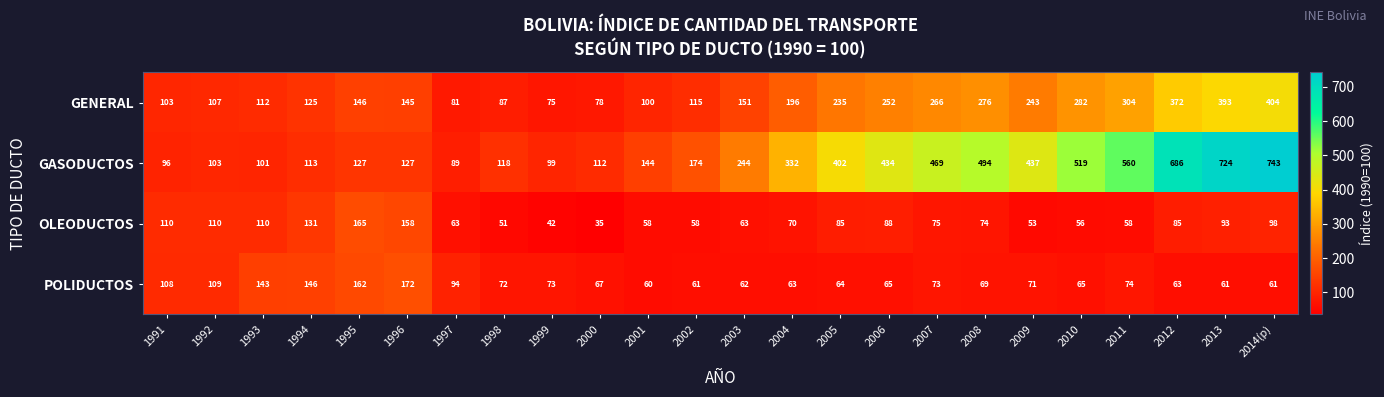

What is the total value across all series at 1997?

327